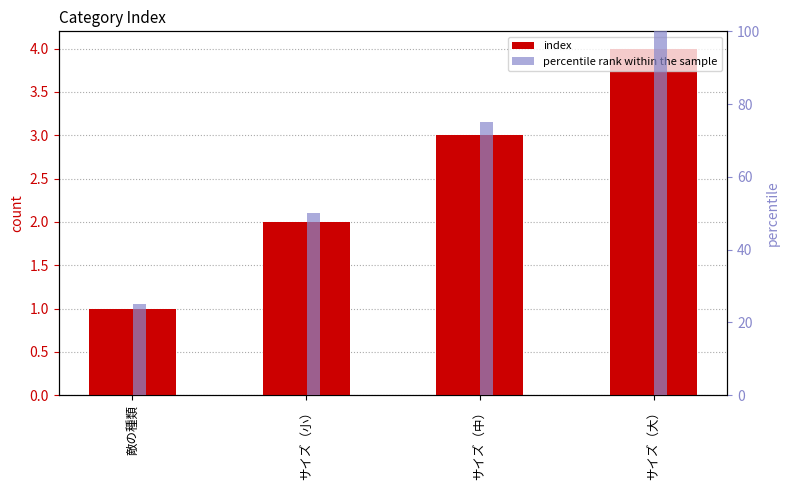

Which label corresponds to the largest value in the chart?

サイズ（大）